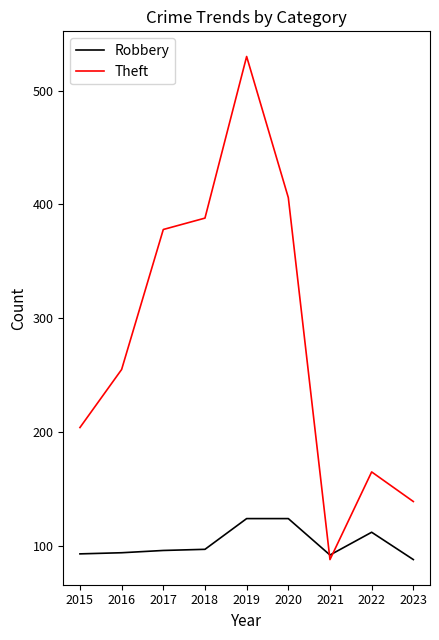

The value of Theft at 2017 is 575. True or false?

False